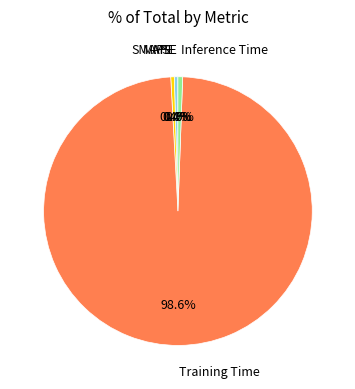

Combined, do SMAPE and Inference Time account for over 50%?

No